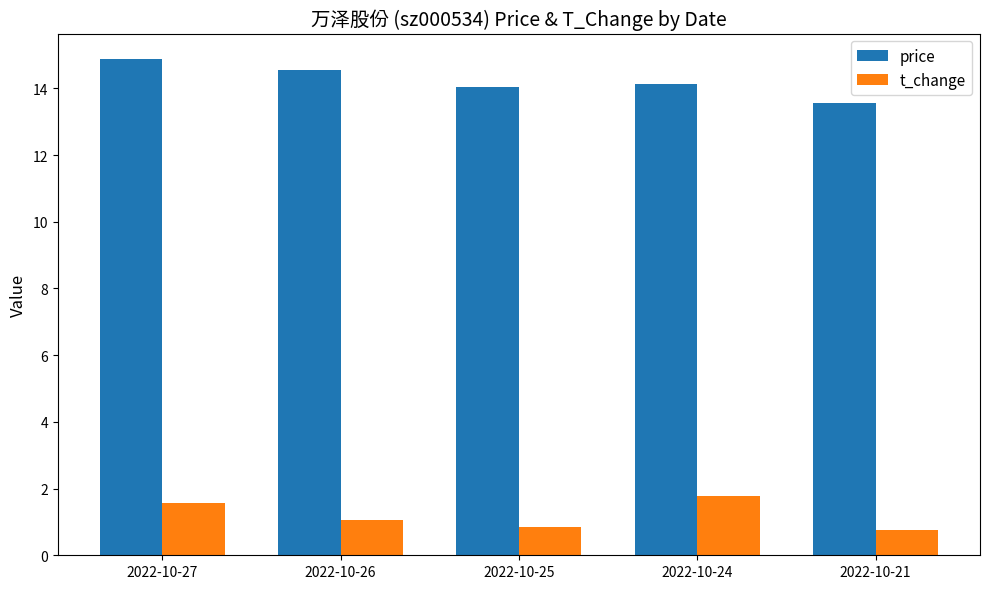

How many distinct data groups are displayed?

2